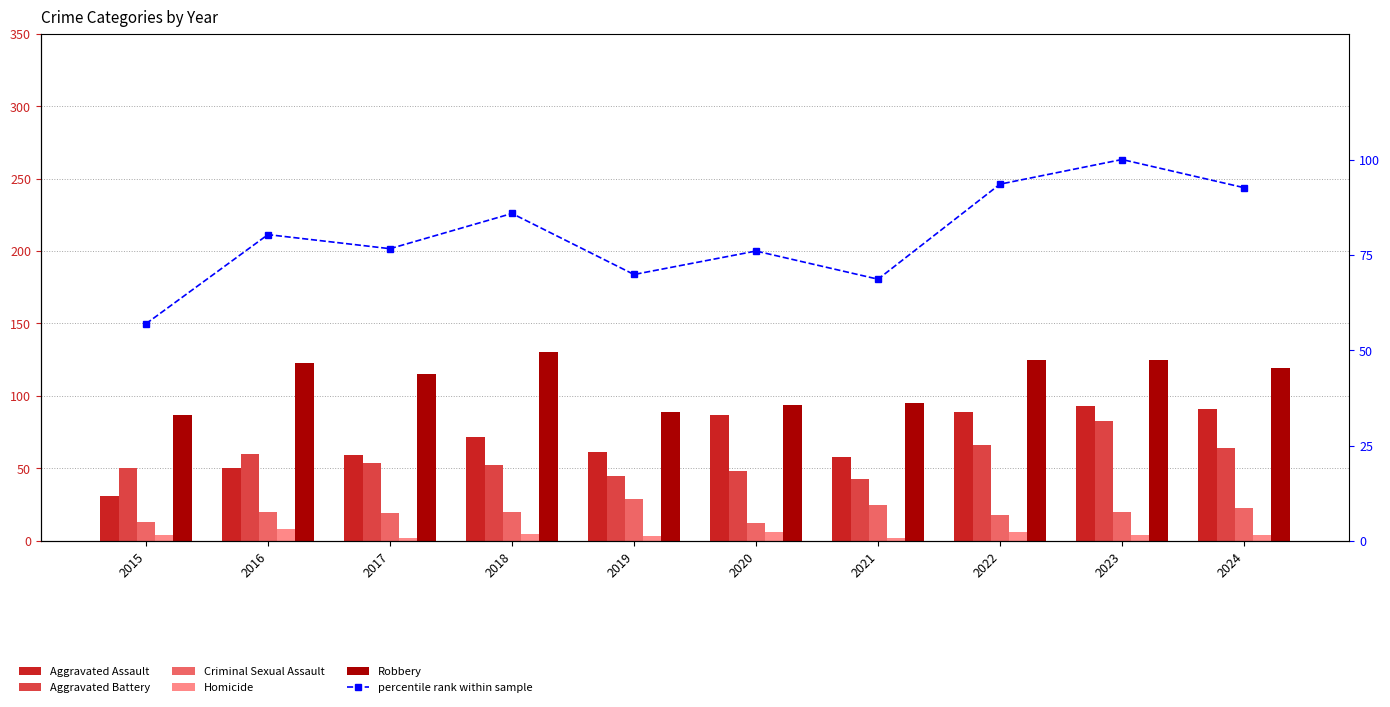

What is the sum of all percentile rank within sample values?

800.3